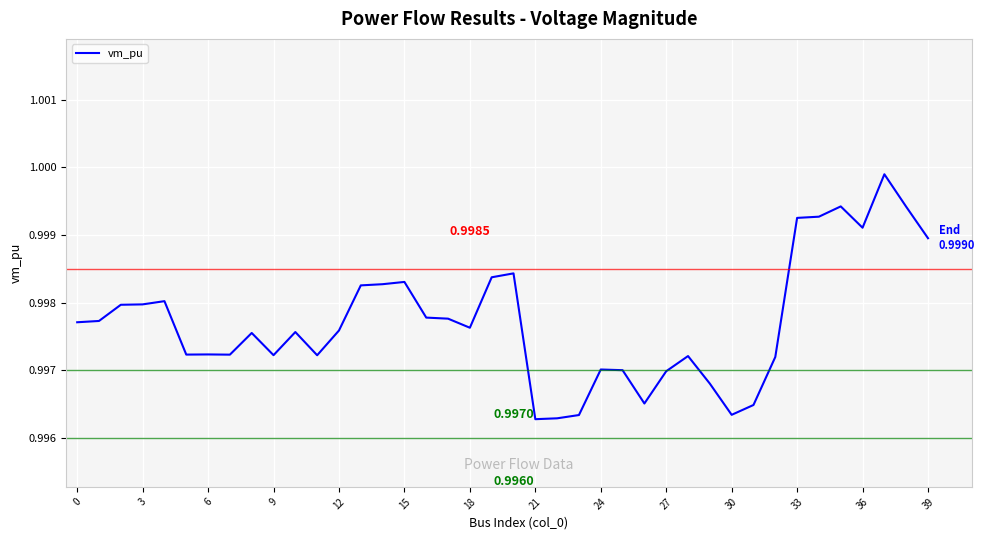

Does the chart display data point markers on the line(s)?

No